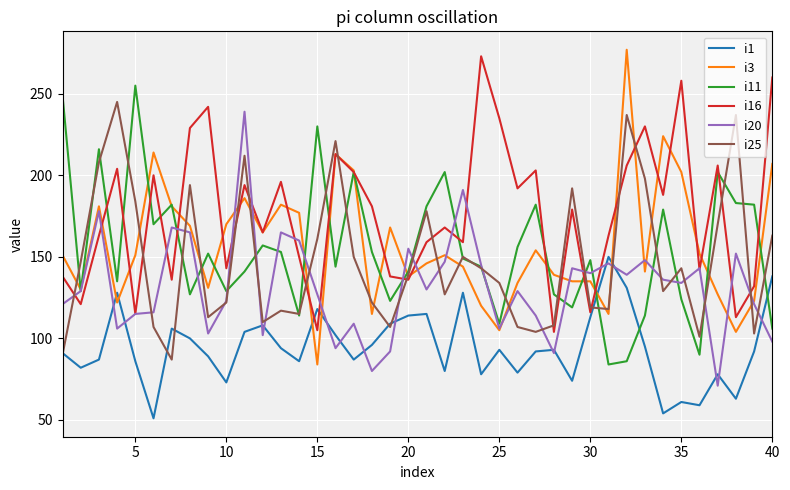

What is the smallest value displayed?

51